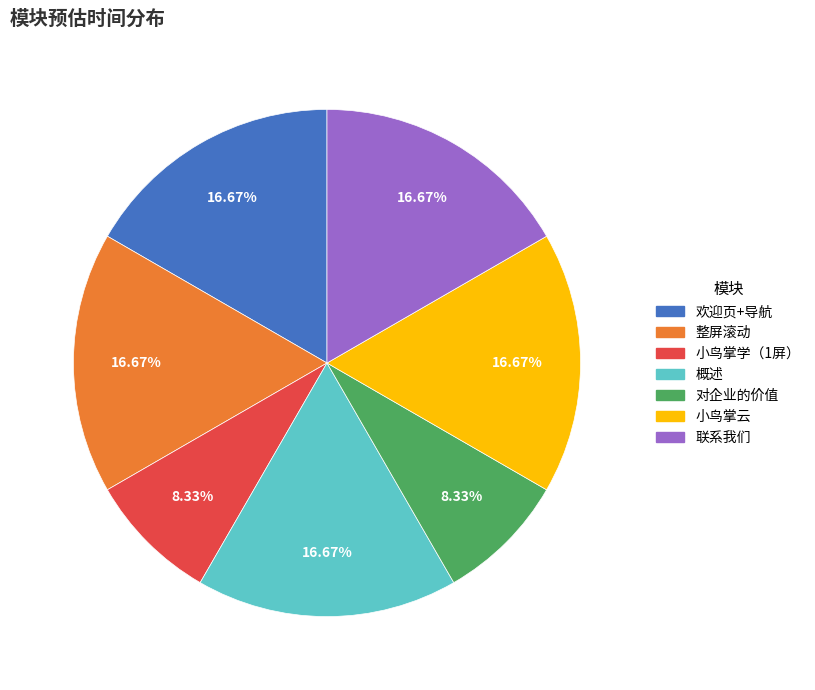

What portion of the pie excludes 整屏滚动?

83.3%